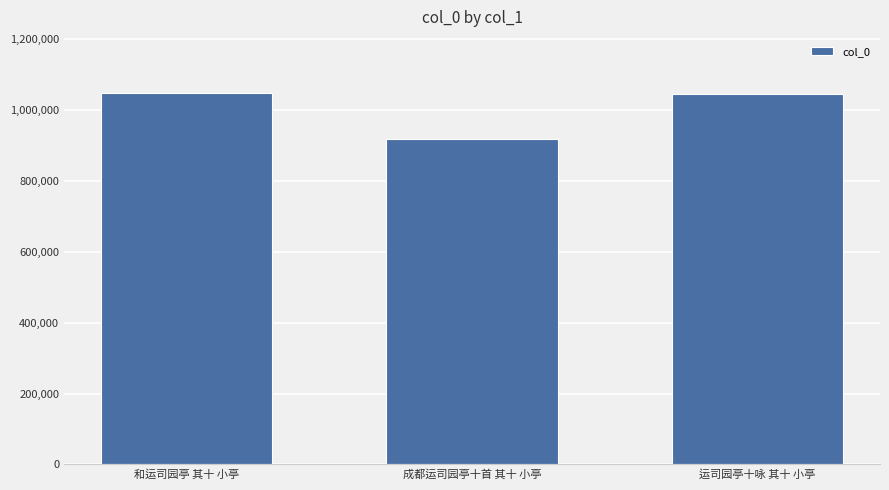

What is the difference between the values at 和运司园亭 其十 小亭 and 运司园亭十咏 其十 小亭?

3434